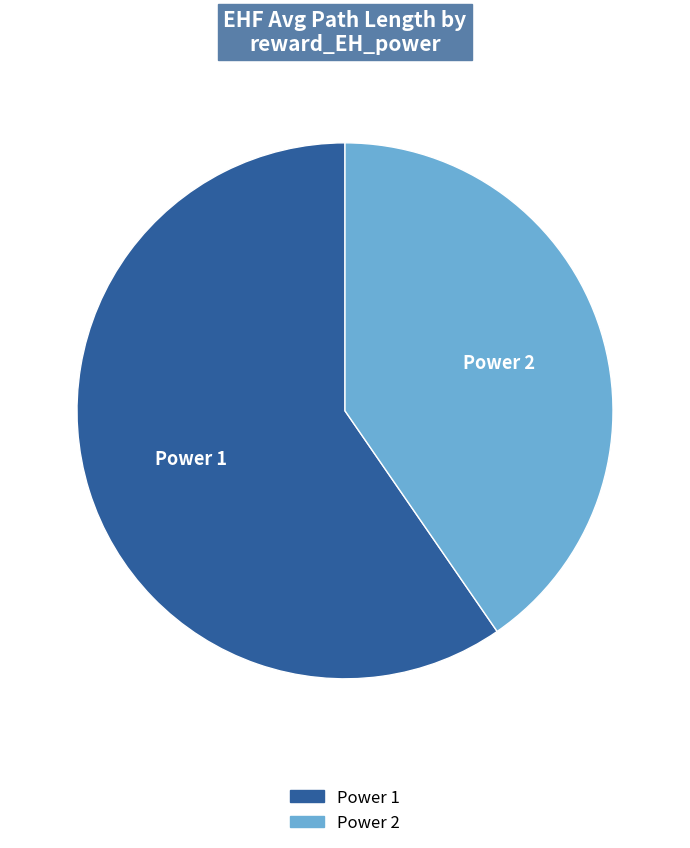

Does any single category account for the majority?

Yes